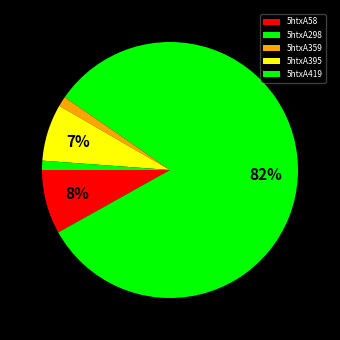

Between 5htxA395 and 5htxA359, which is larger?

5htxA395